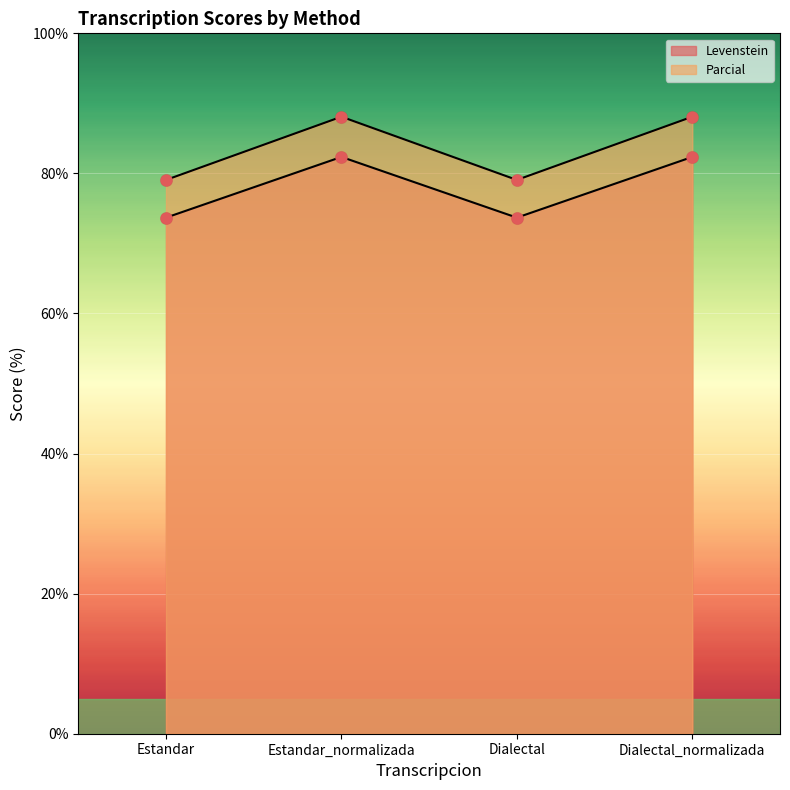

Which series has the largest Y range (max minus min)?

Parcial